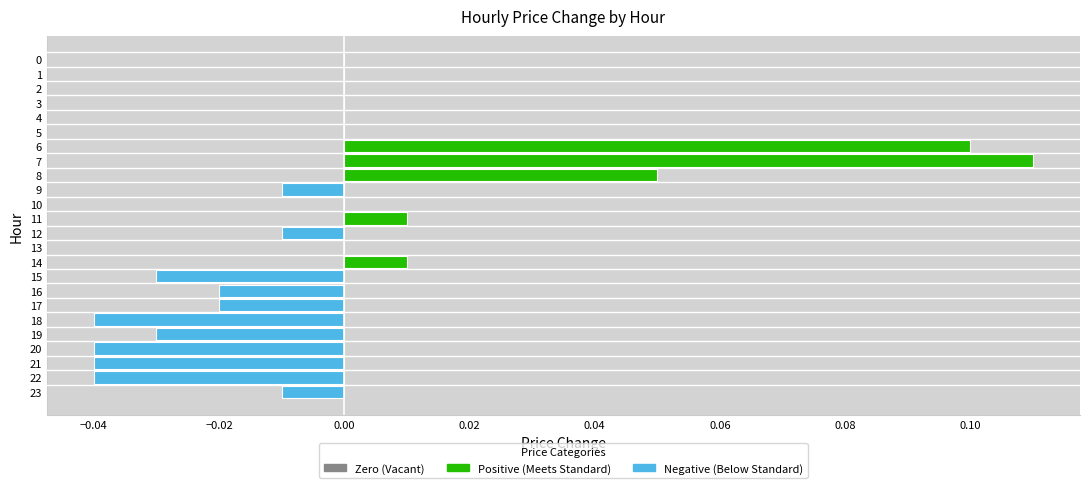

How many categories are shown in the chart?

24